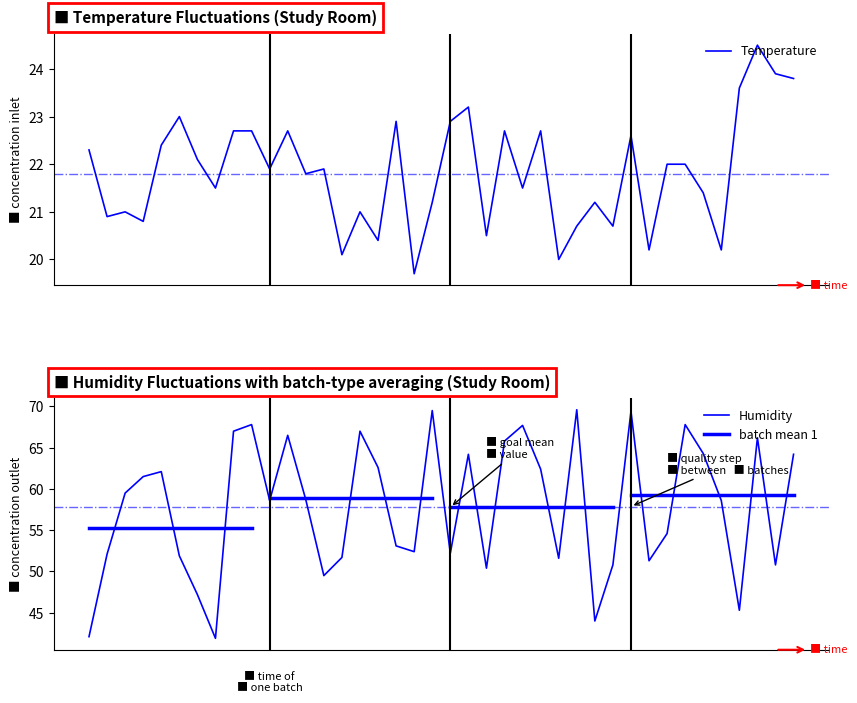

At how many categories does at least one series exceed 20?

40